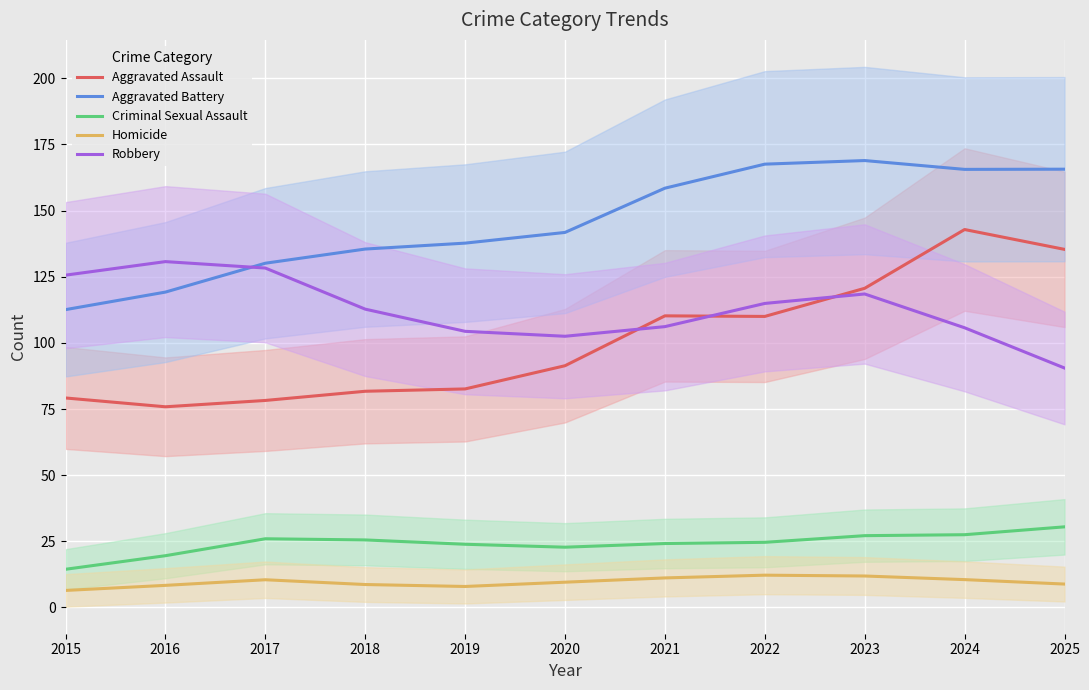

True or false: Aggravated Battery and Homicide intersect in this chart.

False